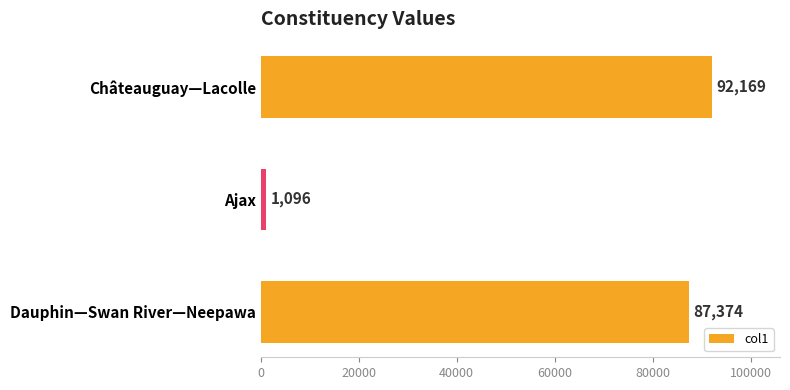

The value at Ajax is 1096. True or false?

True